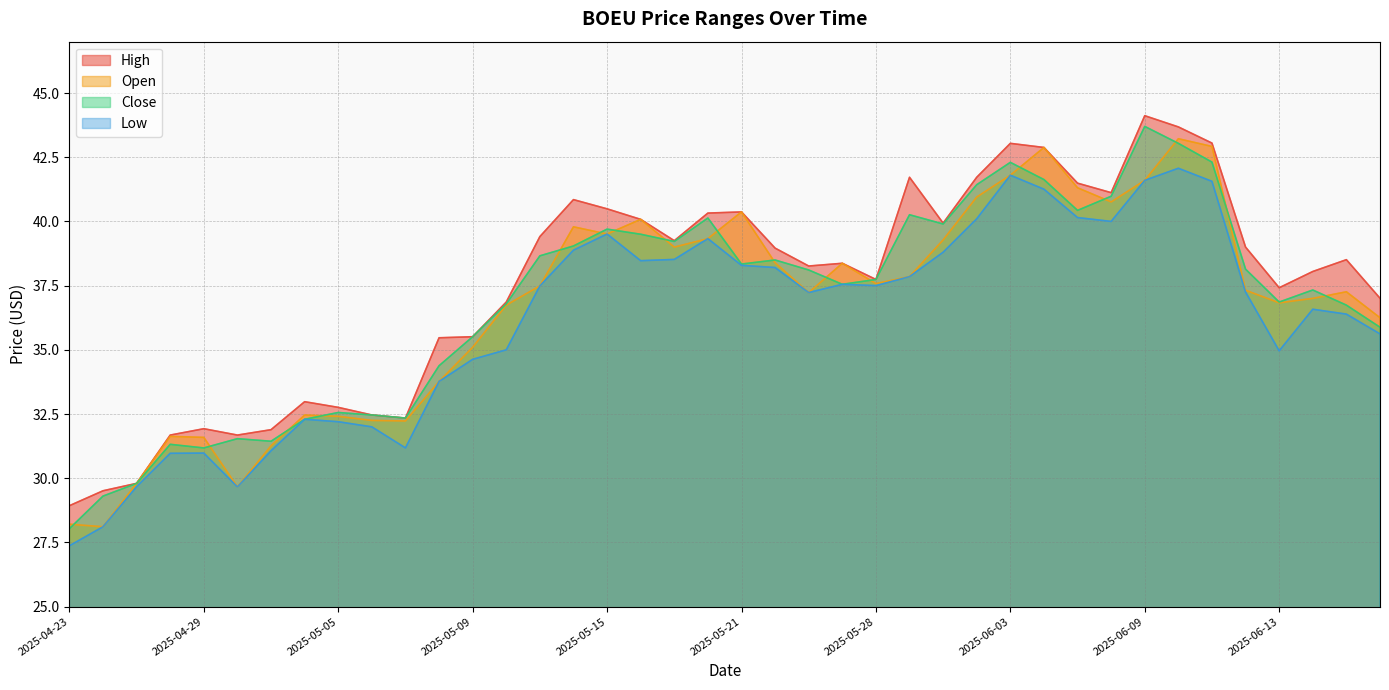

At which category does High reach its first local valley?

2025-04-30